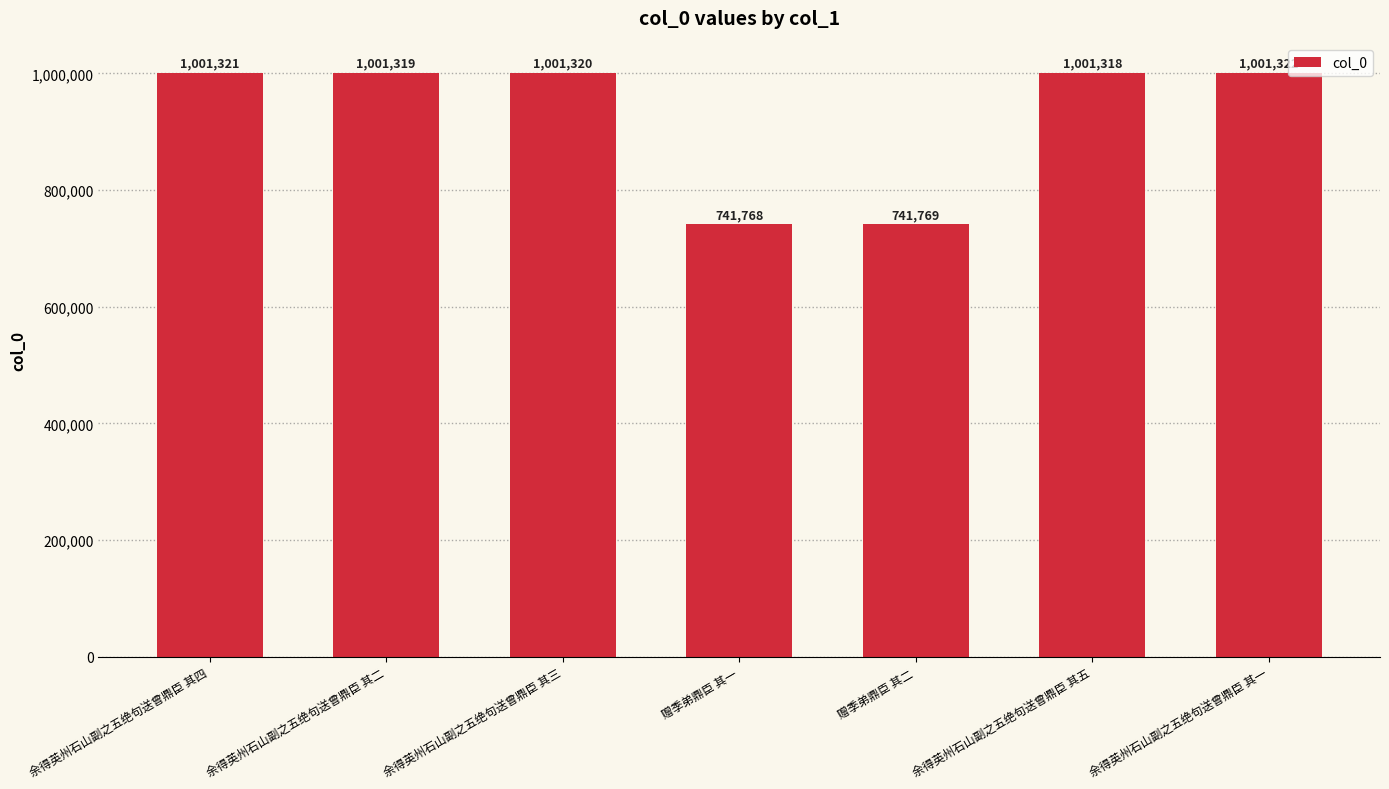

Reading left to right, extract all data points from this chart.

余得英州石山副之五绝句送曾鼎臣 其四=1001321	余得英州石山副之五绝句送曾鼎臣 其二=1001319	余得英州石山副之五绝句送曾鼎臣 其三=1001320	赠季弟鼎臣 其一=741768	赠季弟鼎臣 其二=741769	余得英州石山副之五绝句送曾鼎臣 其五=1001318	余得英州石山副之五绝句送曾鼎臣 其一=1001322